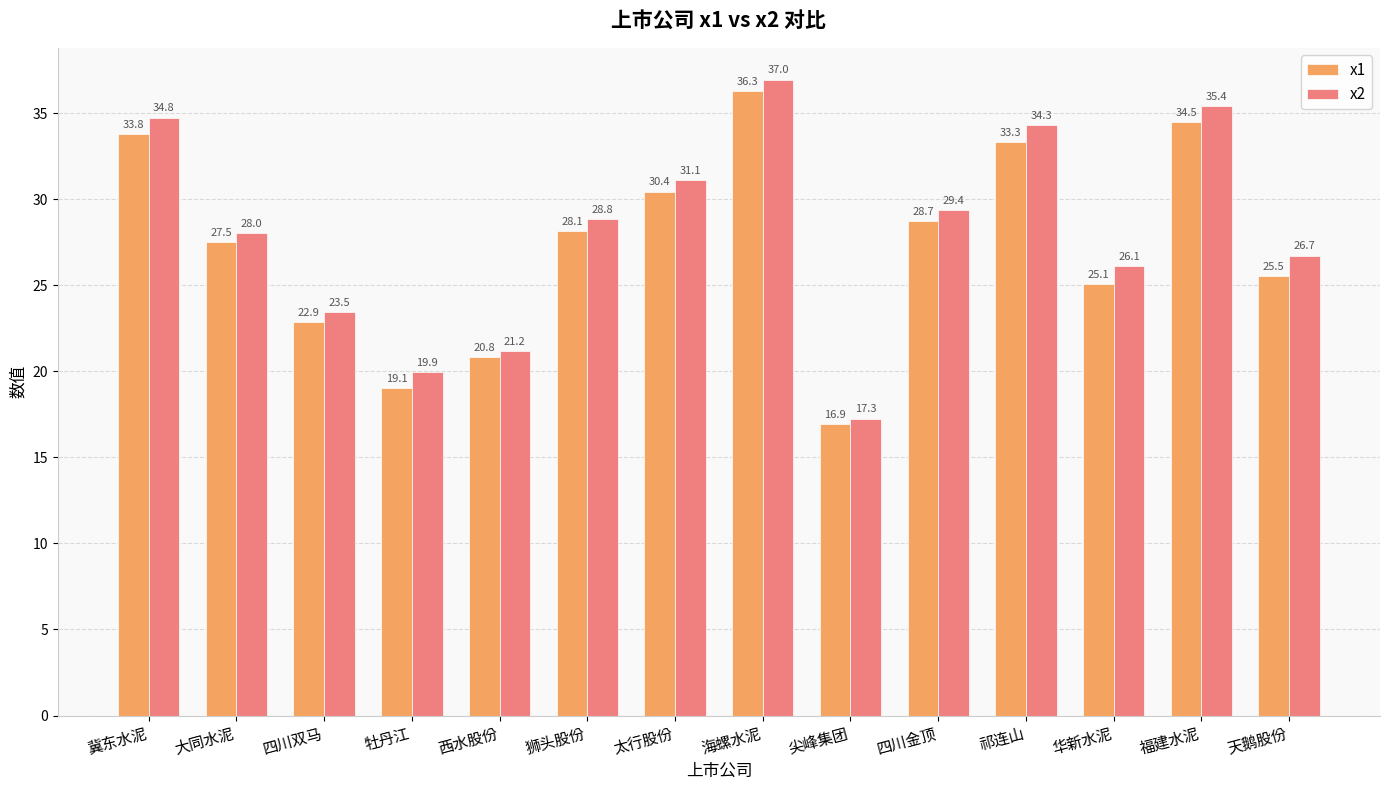

What is the greatest value displayed?

37.0